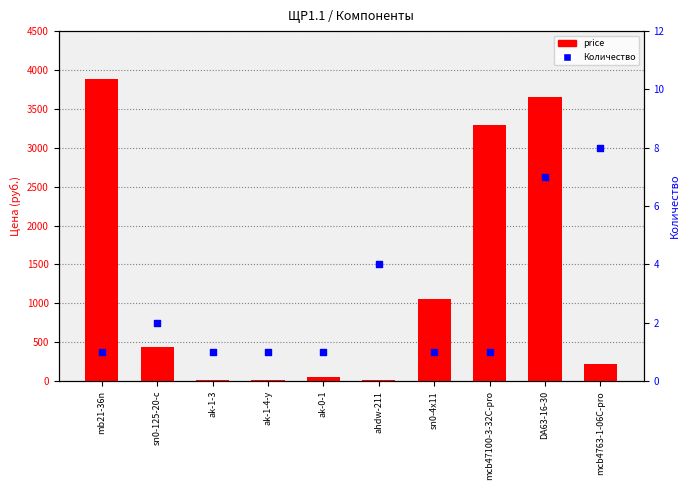

Which series has the largest Y range (max minus min)?

price